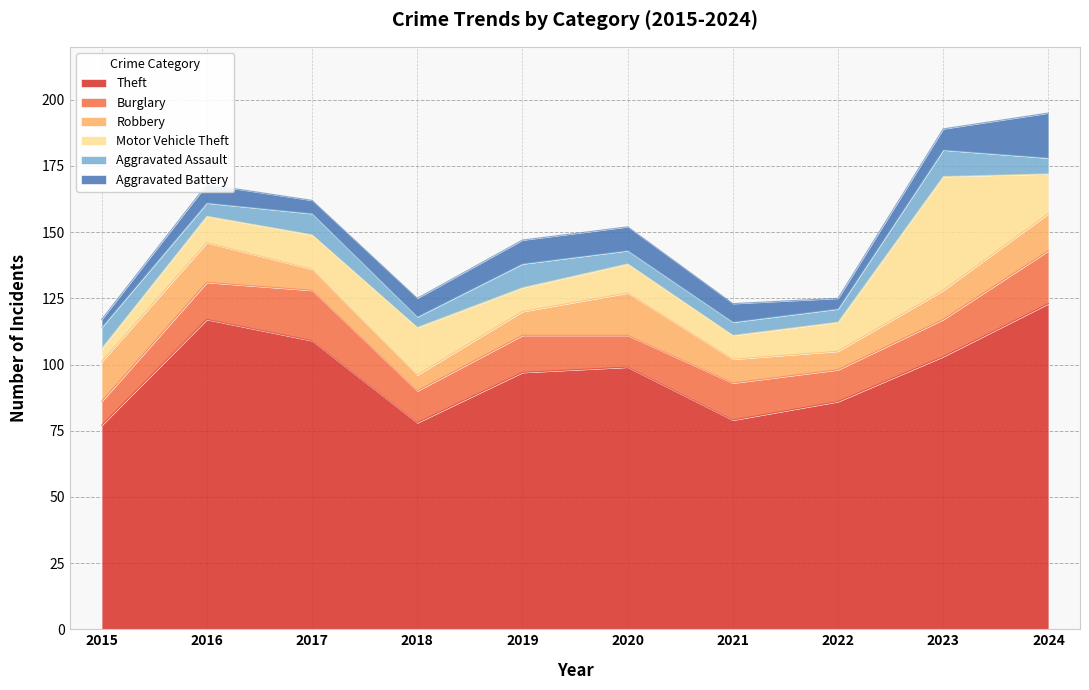

Which has a higher value, 2016 or 2021?

2016